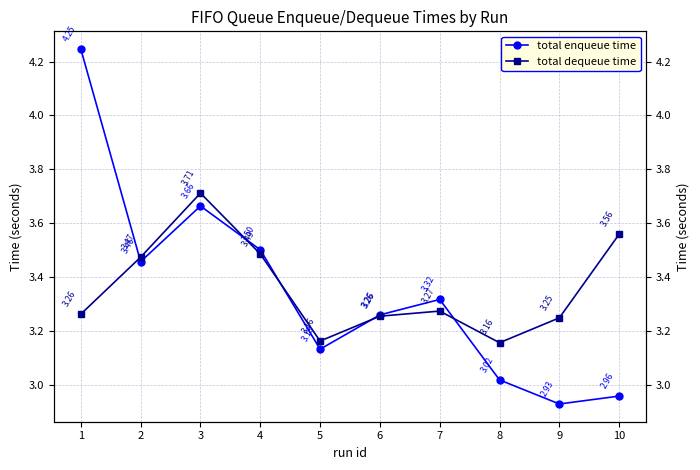

What is the average value of the total enqueue time series?

3.3